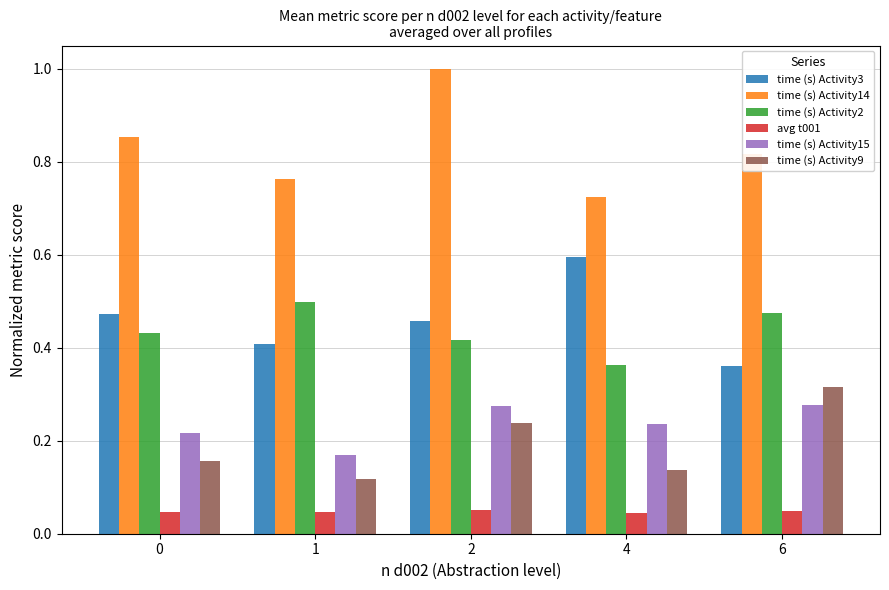

At which label does time (s) Activity2 reach its minimum?

4